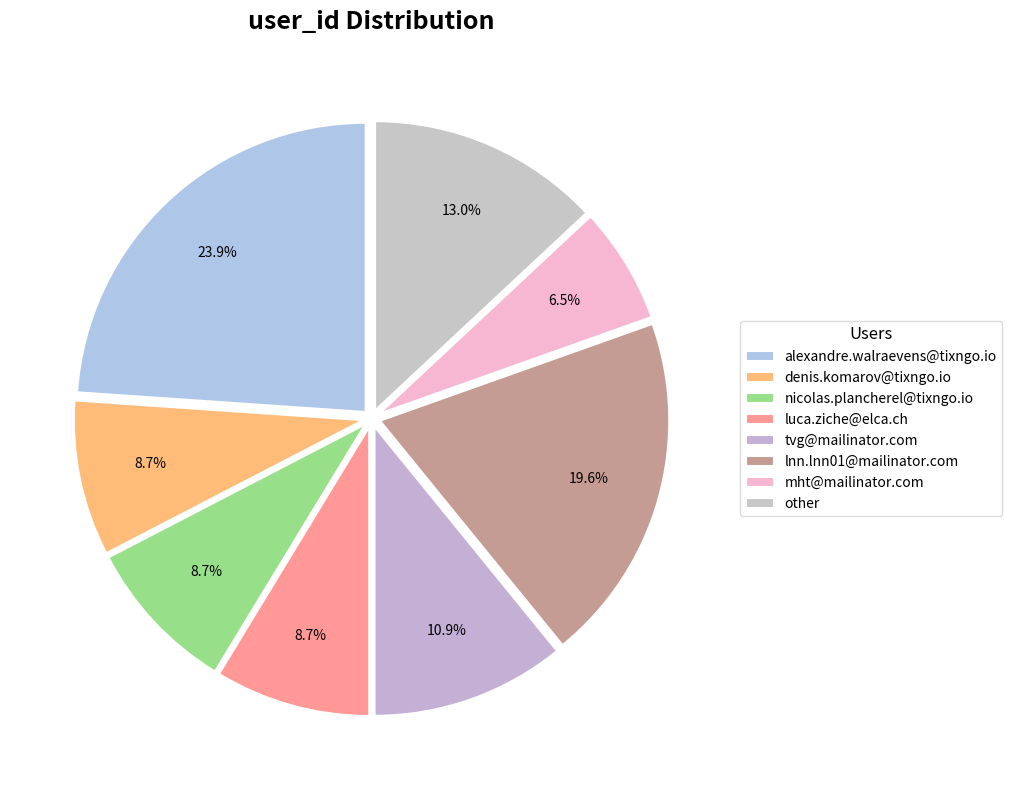

Rank the categories by value from highest to lowest.

alexandre.walraevens@tixngo.io, lnn.lnn01@mailinator.com, other, tvg@mailinator.com, denis.komarov@tixngo.io, nicolas.plancherel@tixngo.io, luca.ziche@elca.ch, mht@mailinator.com